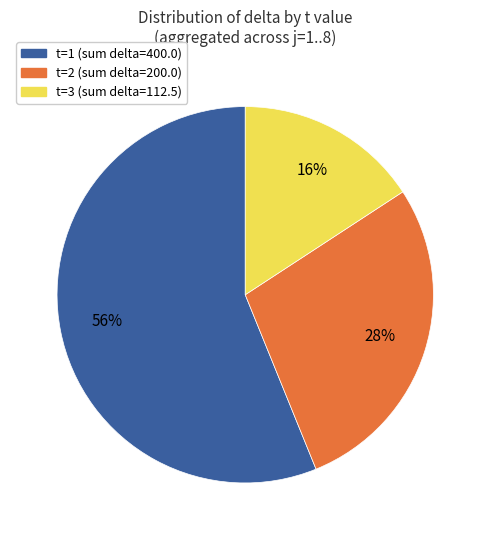

To the nearest percent, what is the difference between the largest and smallest slice percentages?

40%